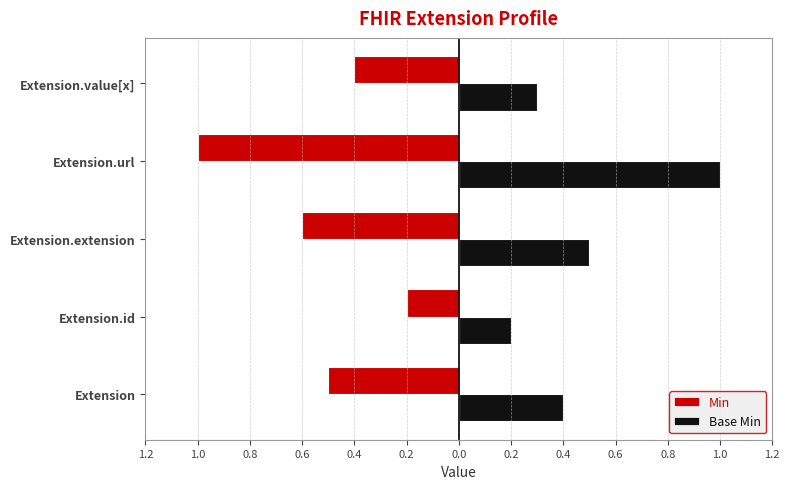

The value of Base Min at Extension.id is 0. True or false?

False